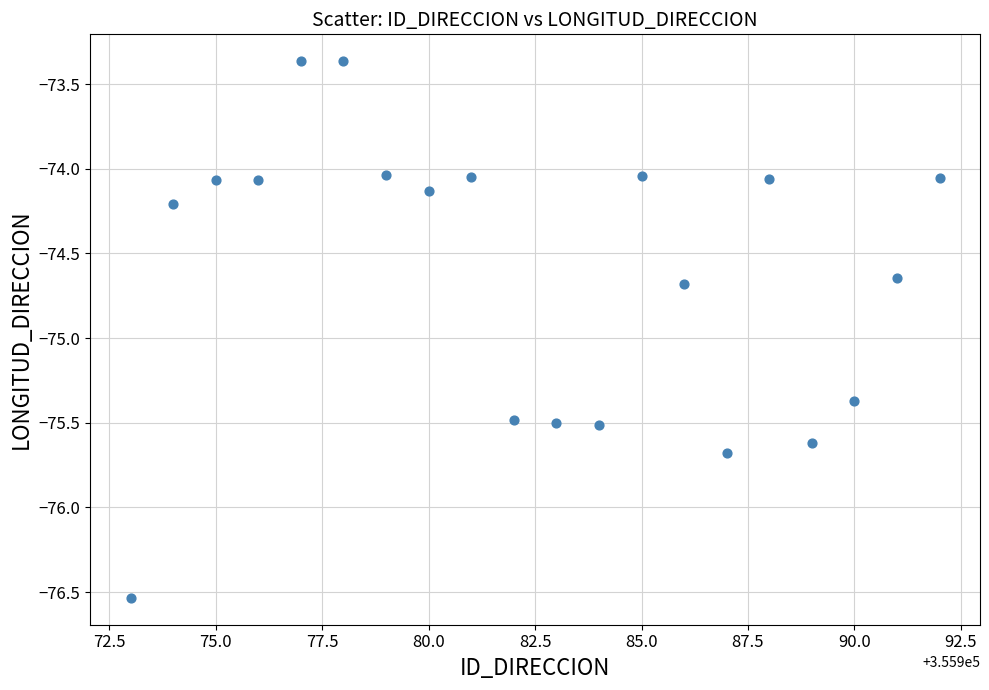

What is the range of X values (max minus min)?

19.0